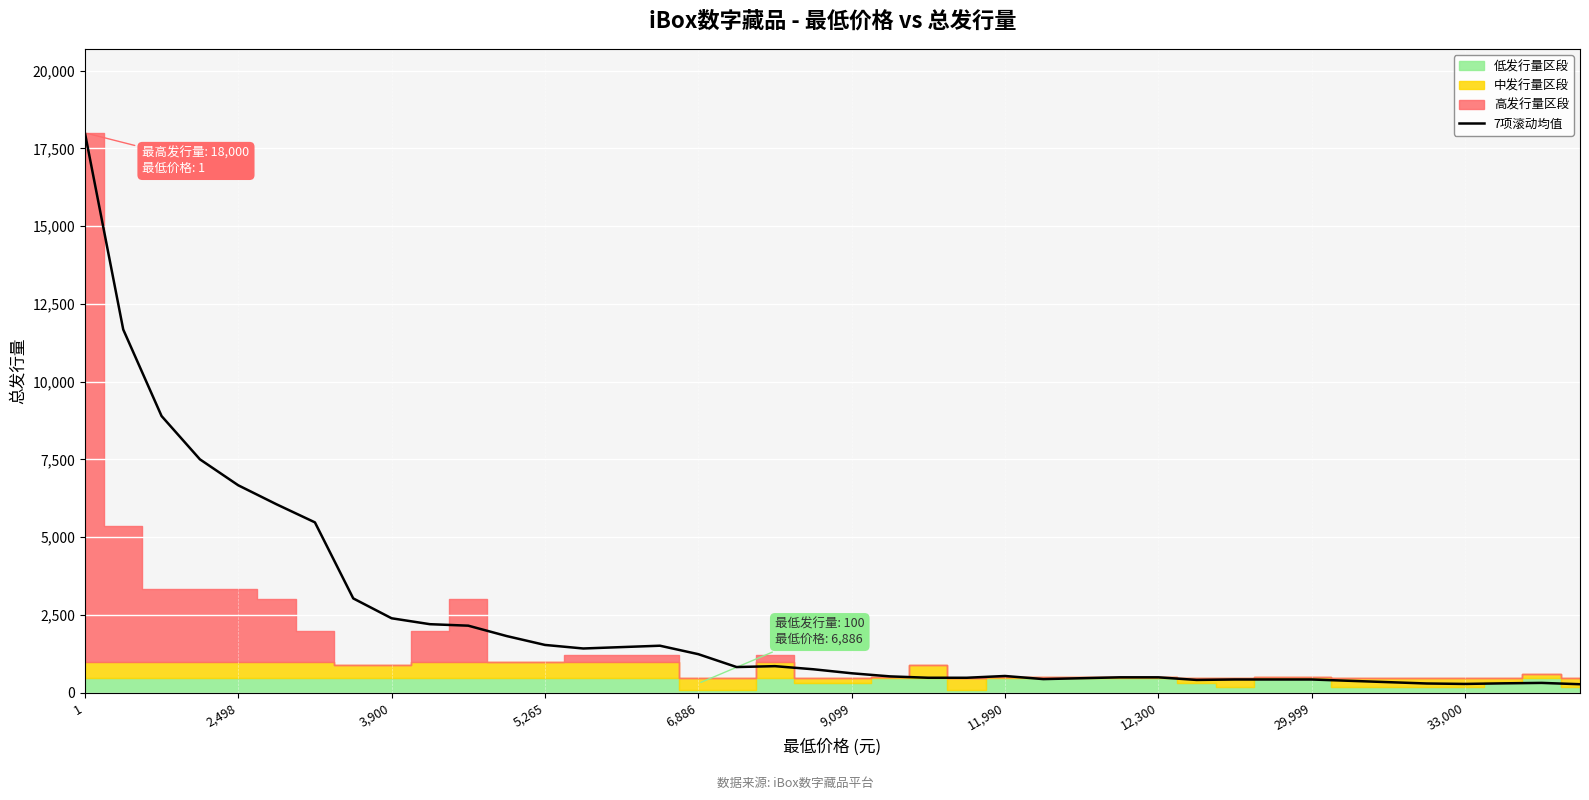

How many lines are shown in the chart?

1